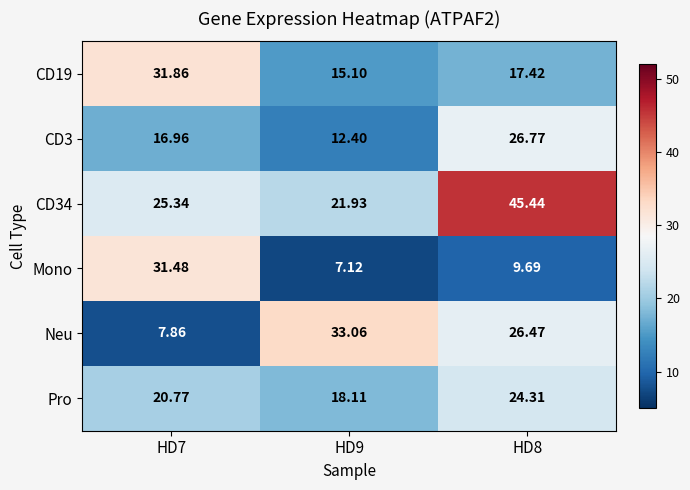

Which series has the largest range (max minus min)?

Neu